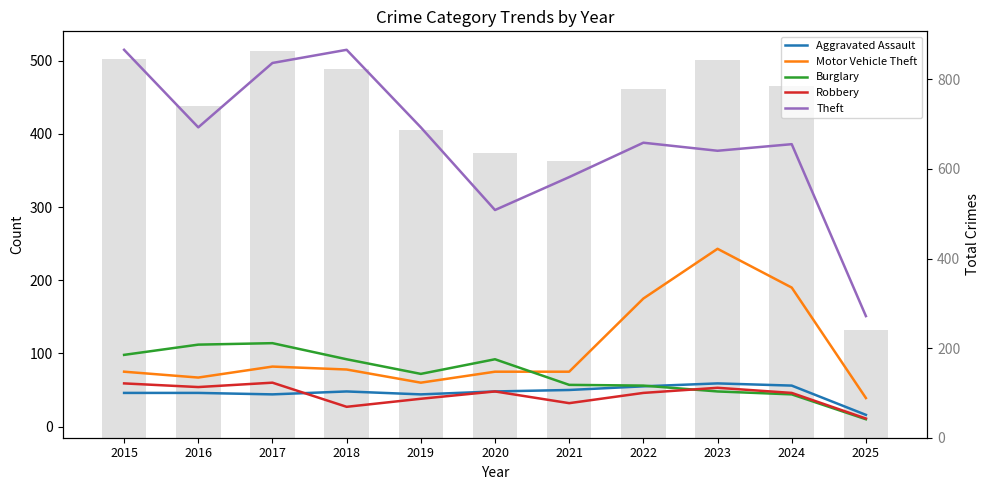

What is the approximate value of Robbery at 2019, to the nearest 5?

40